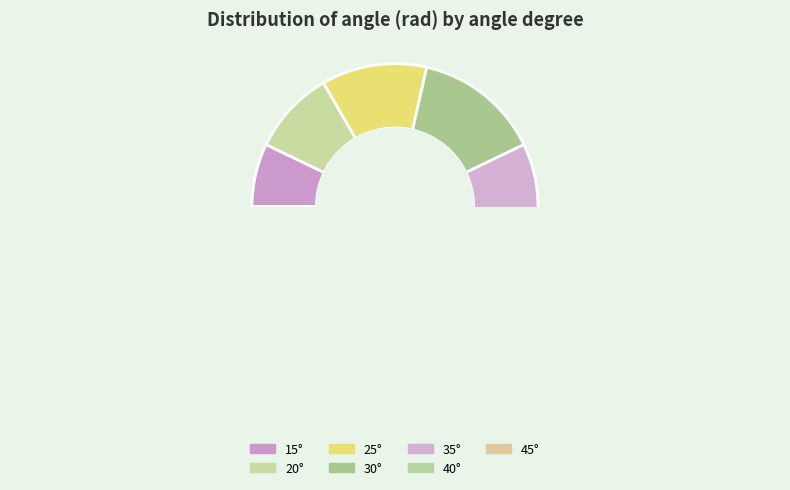

What portion of the pie excludes 45?

78.6%